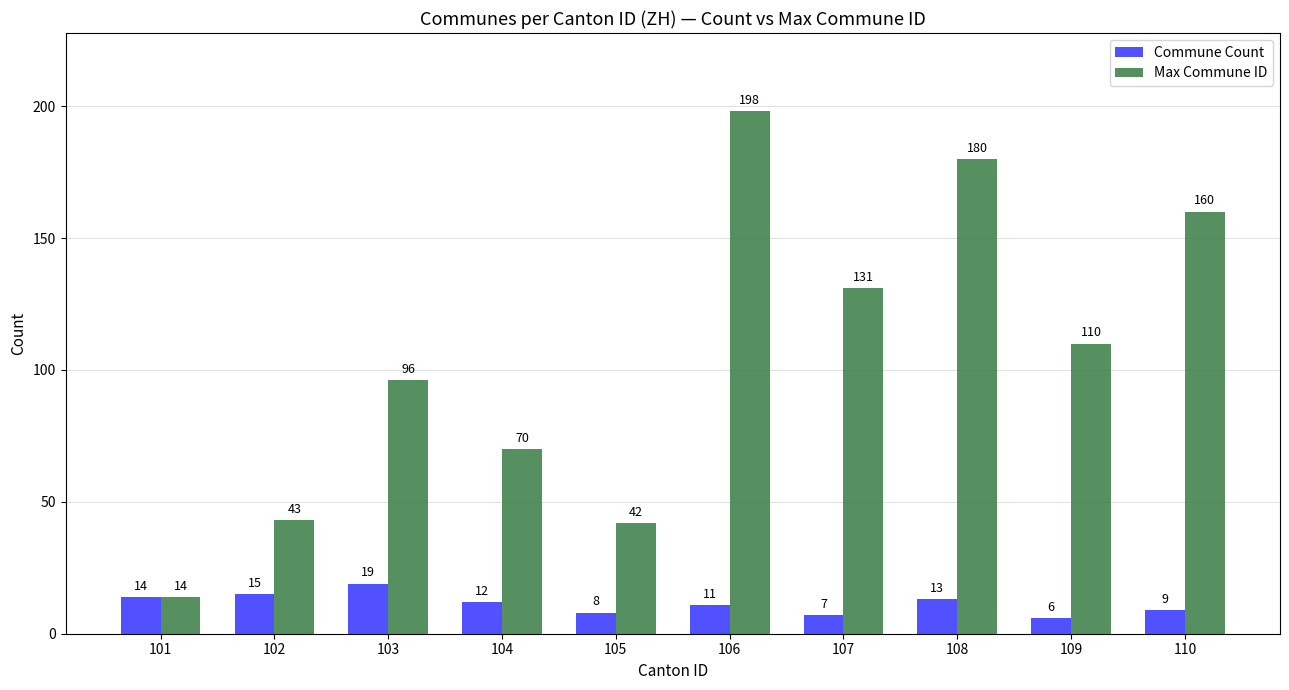

What is the difference between the maximum and second lowest values in the Max Commune ID series?

156